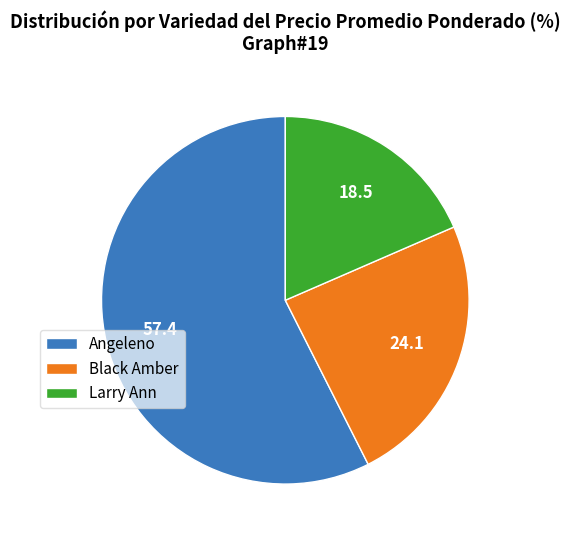

How many segments does this pie chart have?

3